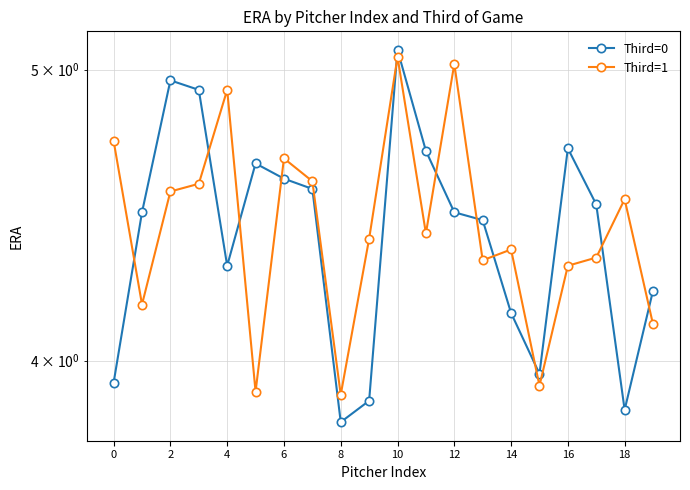

After their last crossing, which series has the higher values: Third=1 or Third=0?

Third=0